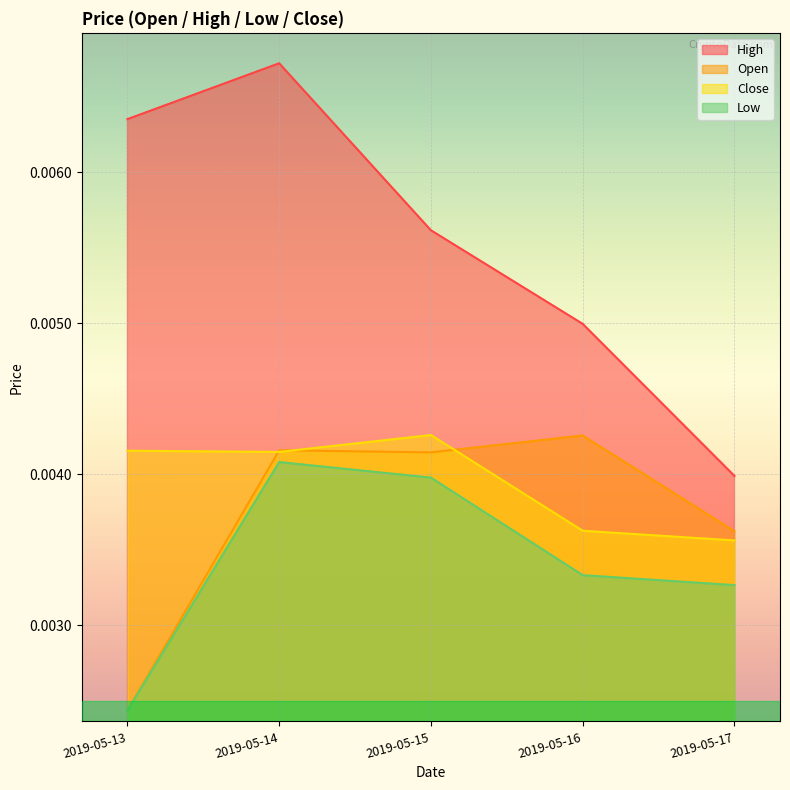

At which category is the sum across all series the highest?

2019-05-14